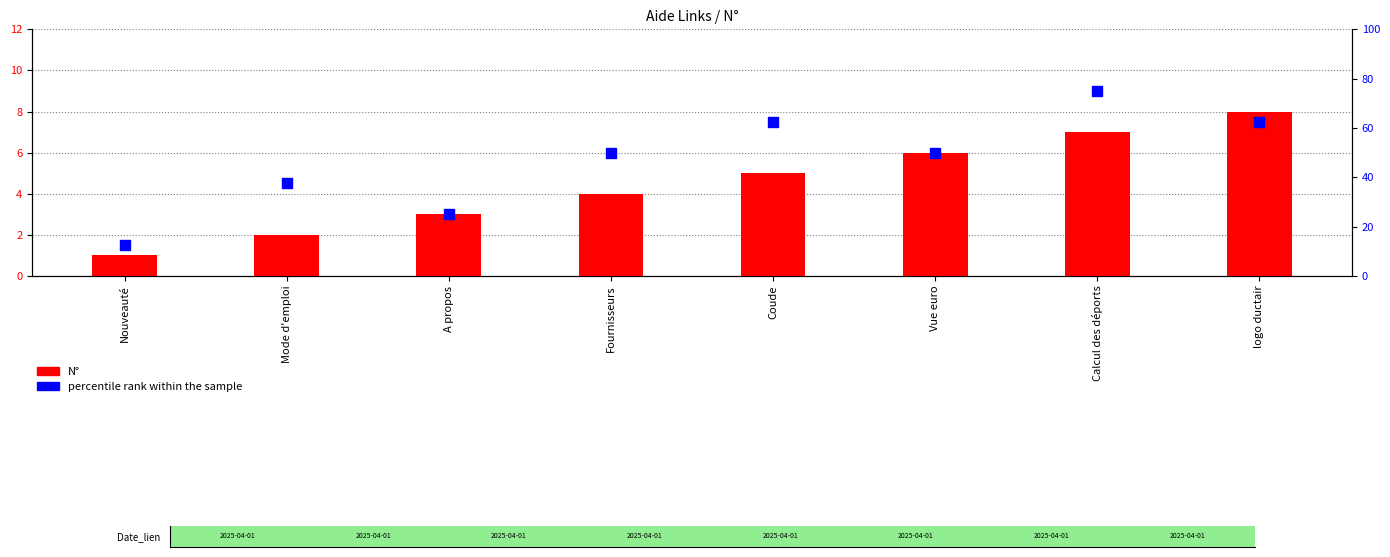

Which series has the largest total across all categories?

percentile rank within the sample